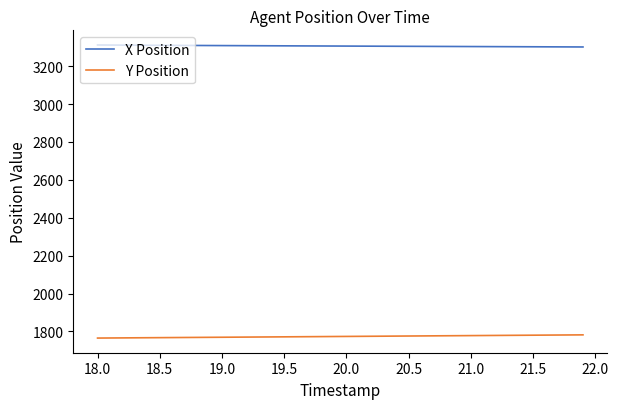

What is the minimum value shown in the chart?

1765.1